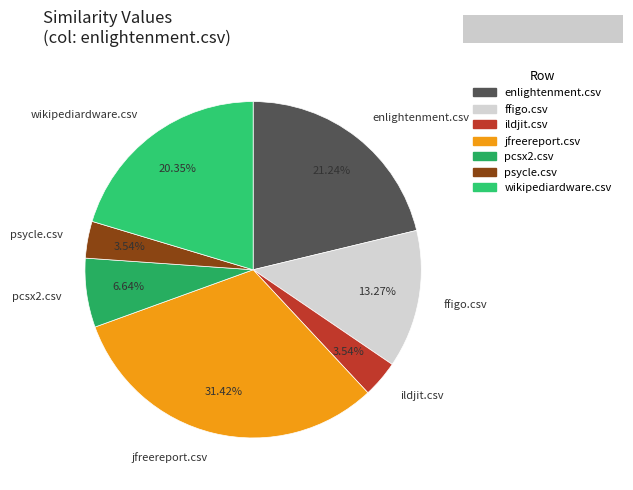

Is pcsx2.csv the majority of the pie?

No